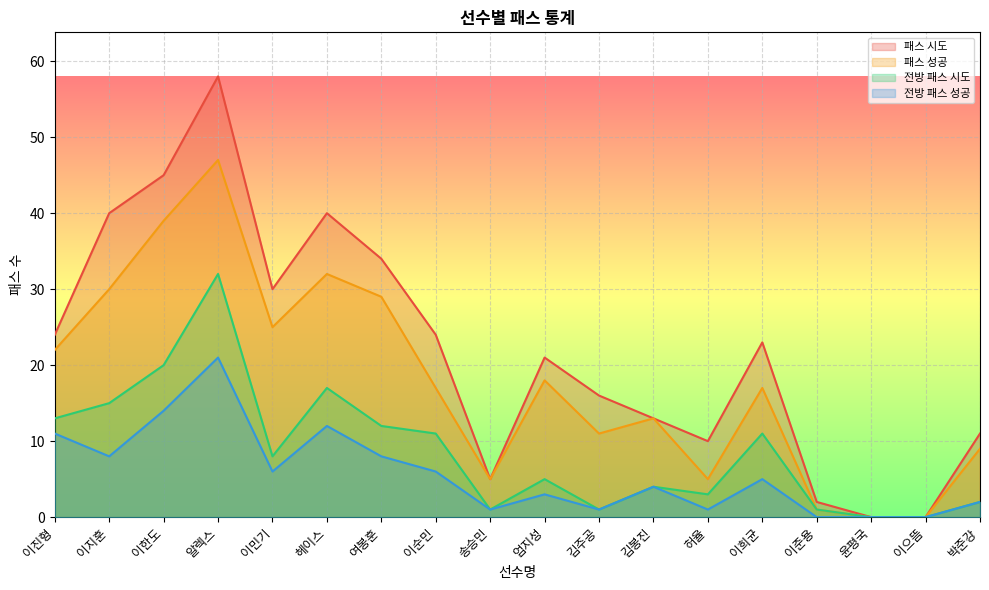

The 패스 시도 series shows 8 at 이진형. True or false?

False